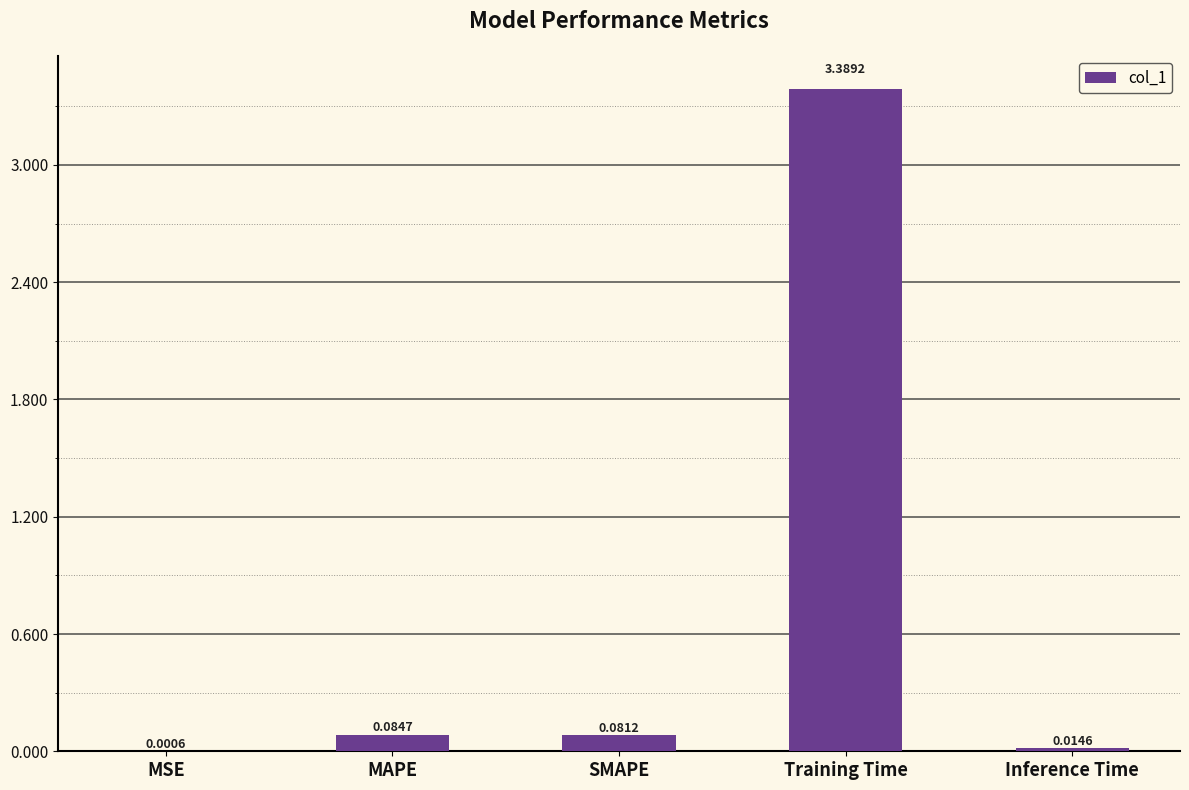

At which category does the chart reach its peak across all series?

Training Time